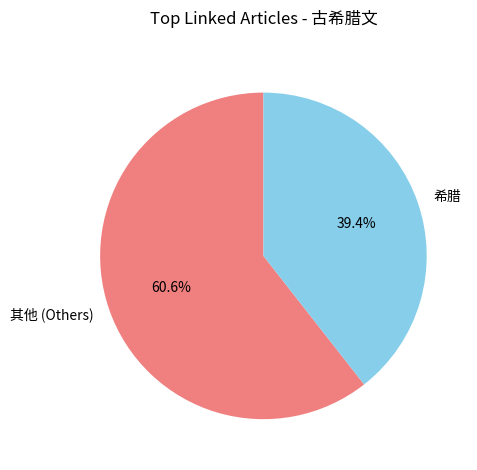

Is there a majority slice in this chart?

Yes